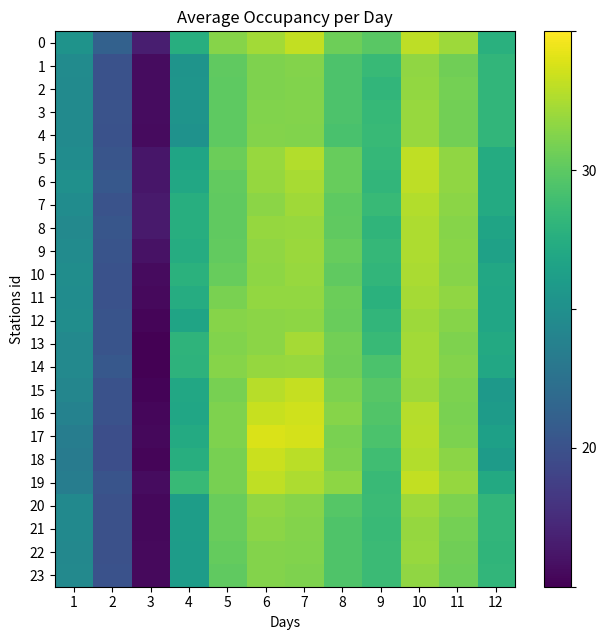

Count the number of categories in the chart.

12